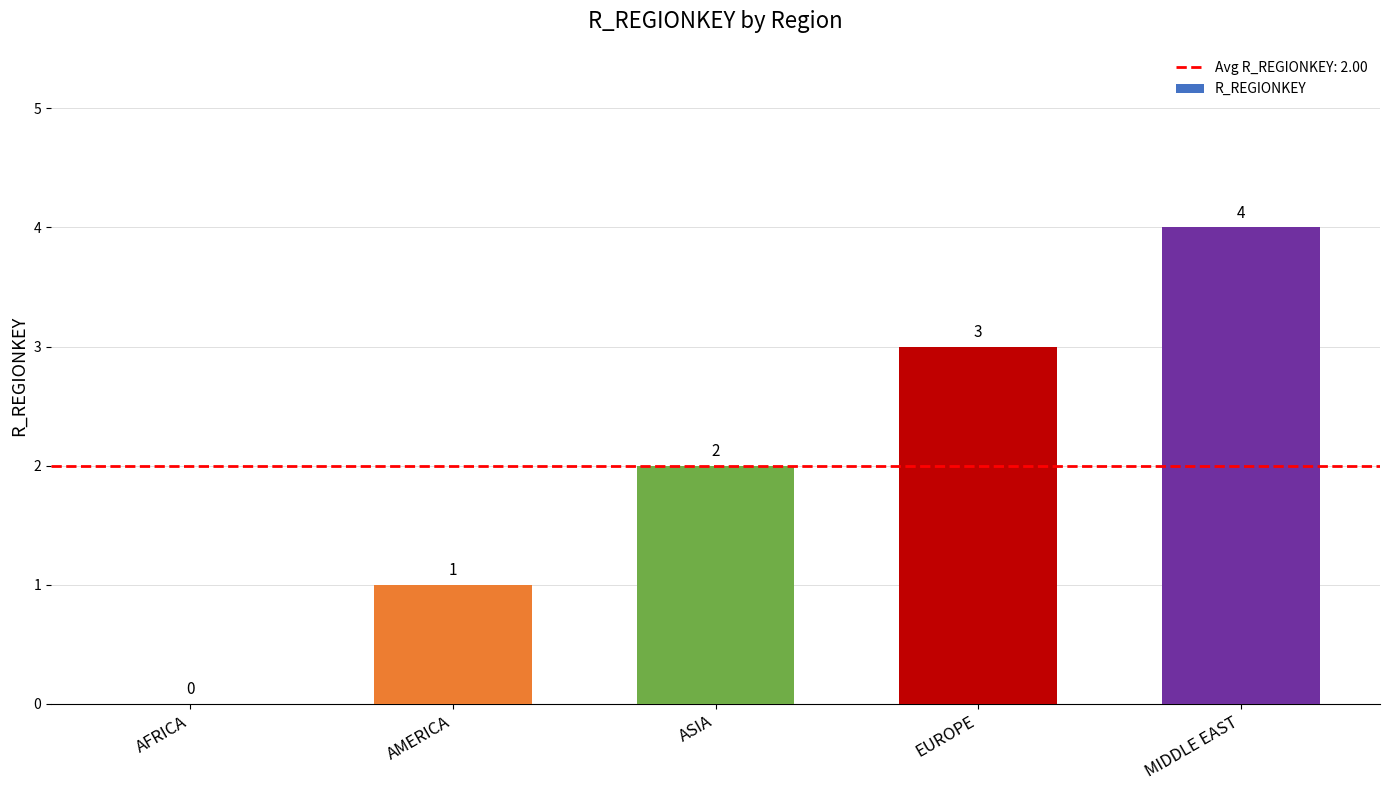

How many positive values are there?

4